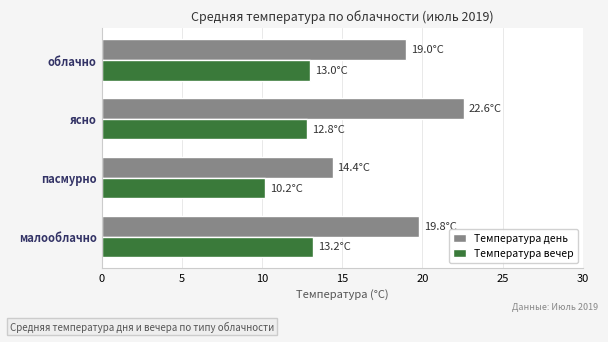

What is the greatest value displayed?

22.6